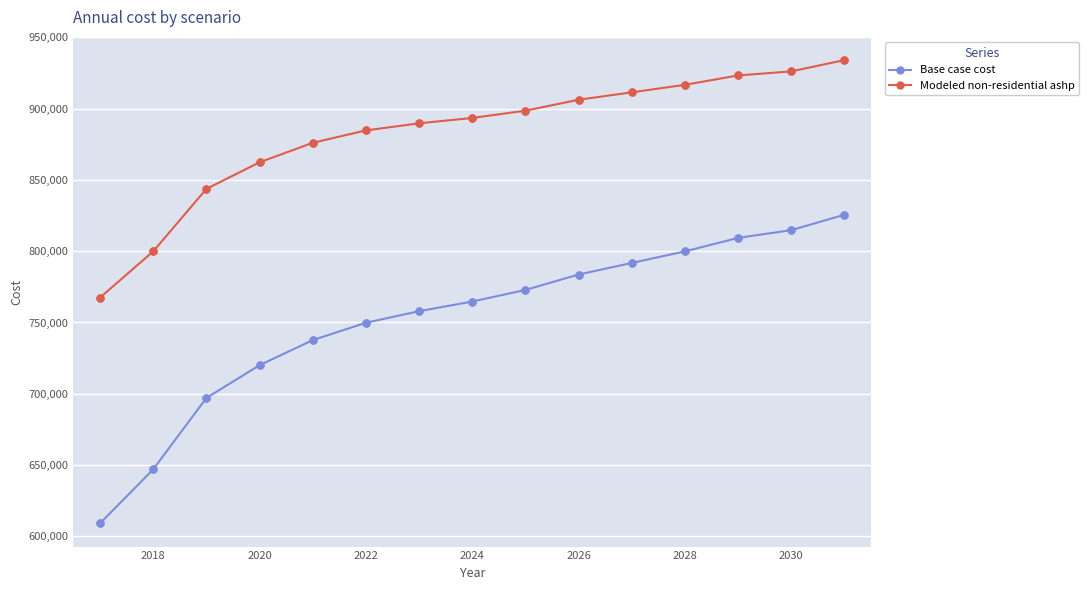

Which series has the largest range (max minus min)?

Base case cost